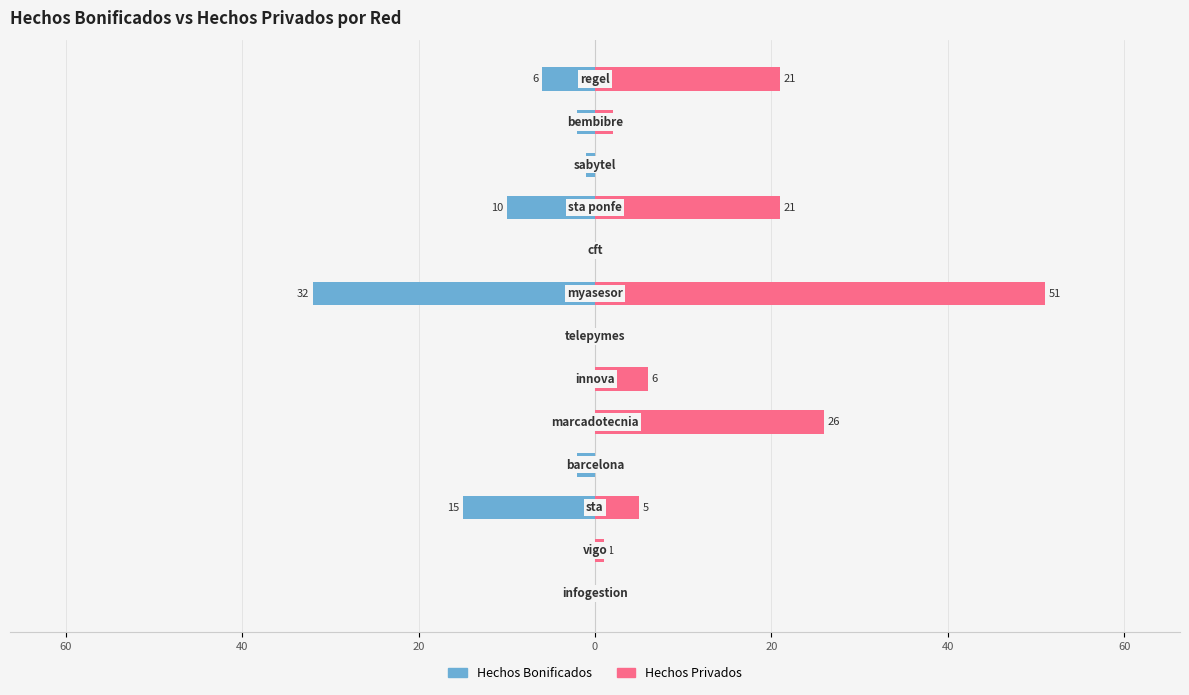

Are the bars horizontal?

Yes